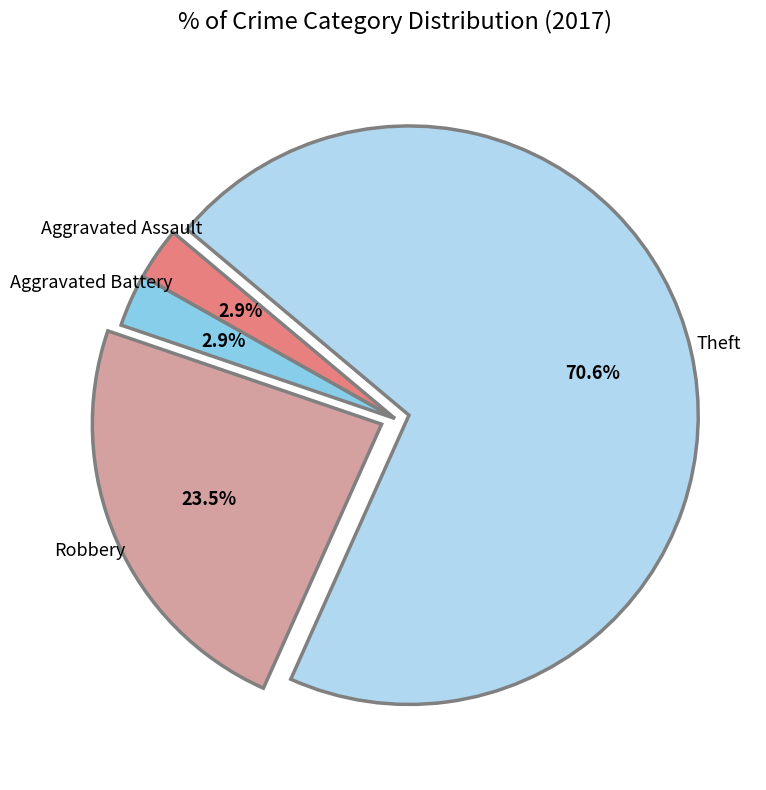

Is there a majority slice in this chart?

Yes